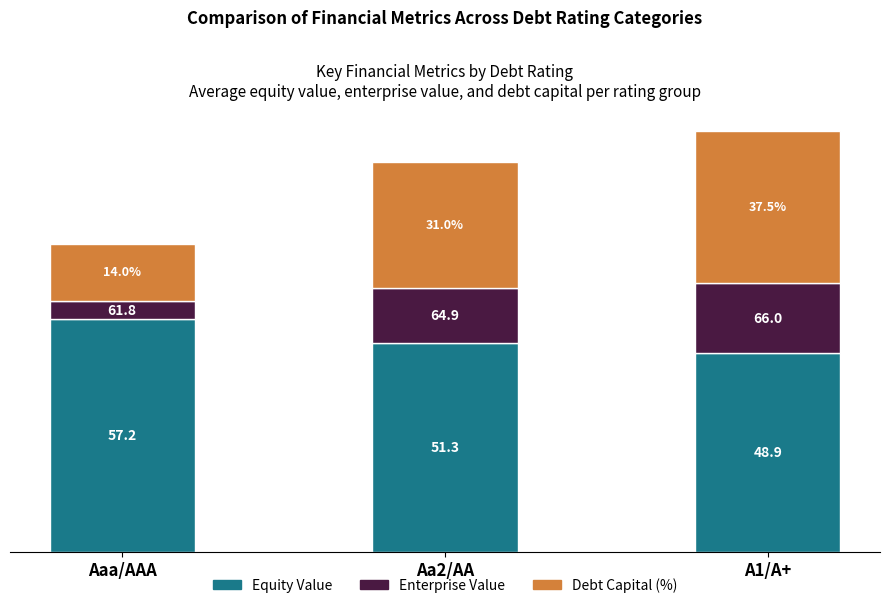

At which category is the sum across all series the highest?

A1/A+